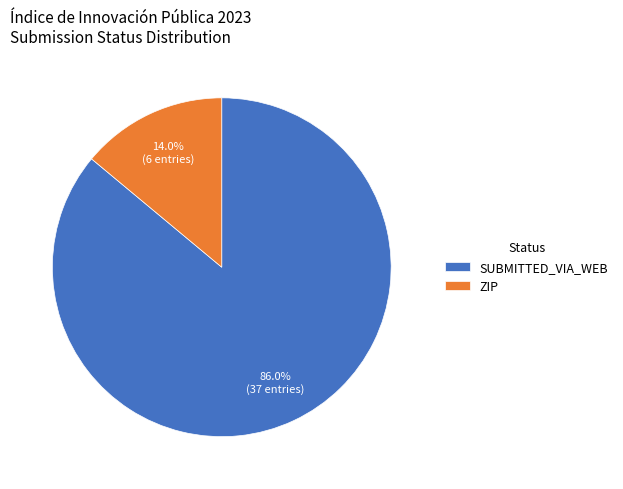

Do ZIP and SUBMITTED_VIA_WEB together represent more than half of the pie?

Yes